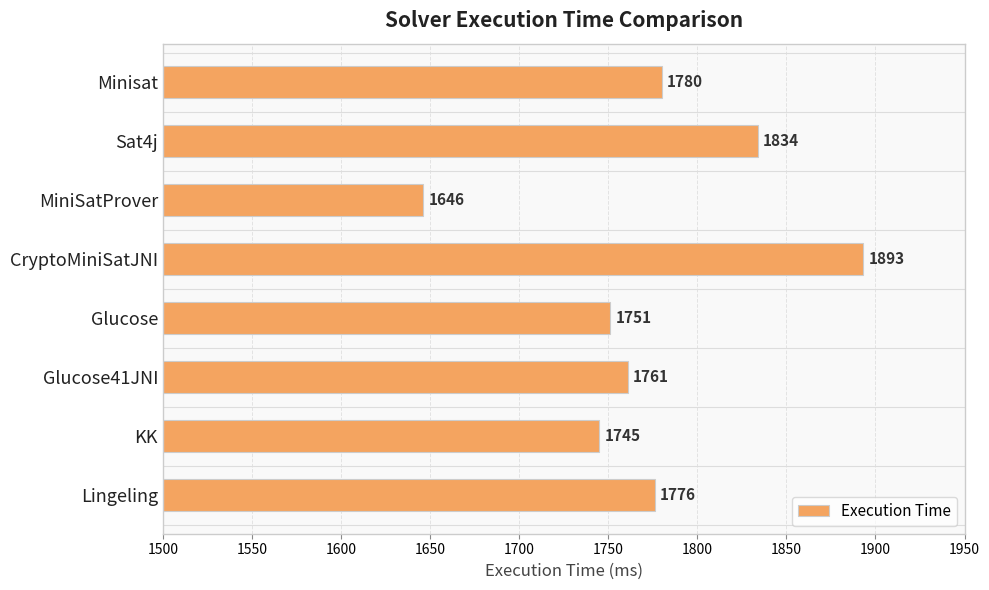

What is the change in value from Glucose to KK?

-6